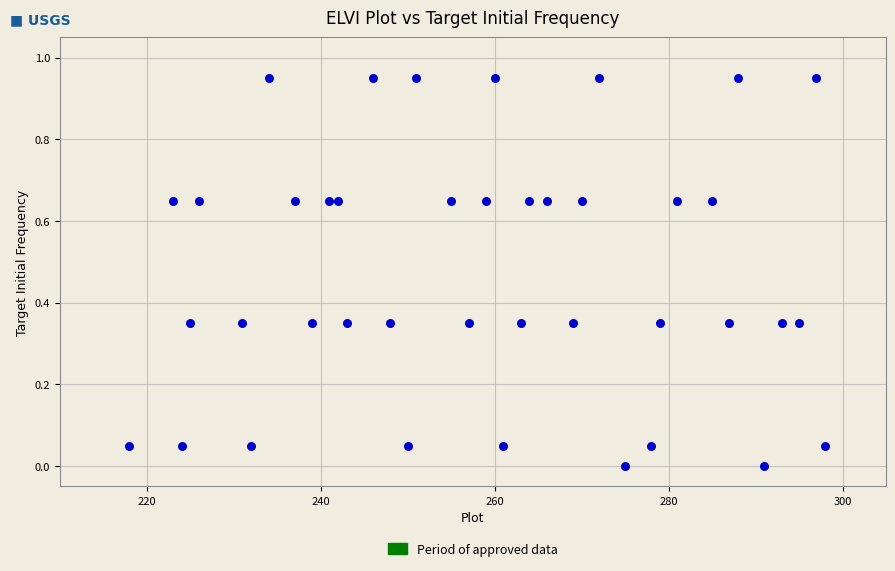

What is the range of X values (max minus min)?

80.0